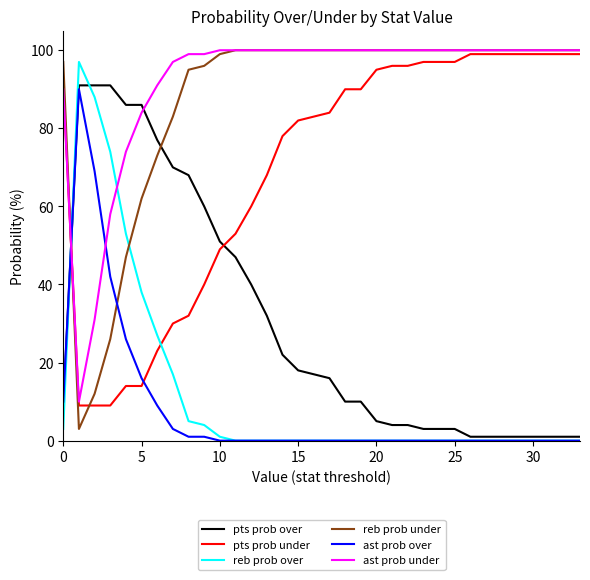

What is the average value of the reb prob under series?

88